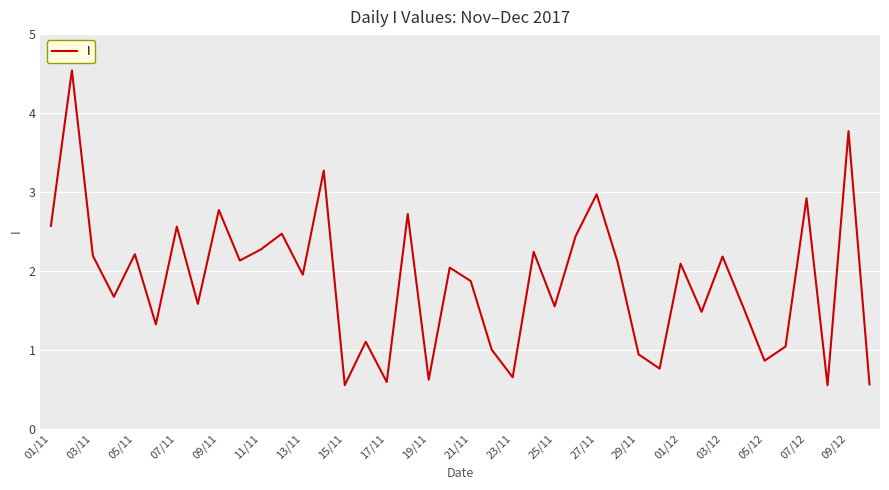

What is the sum of all values?

74.6